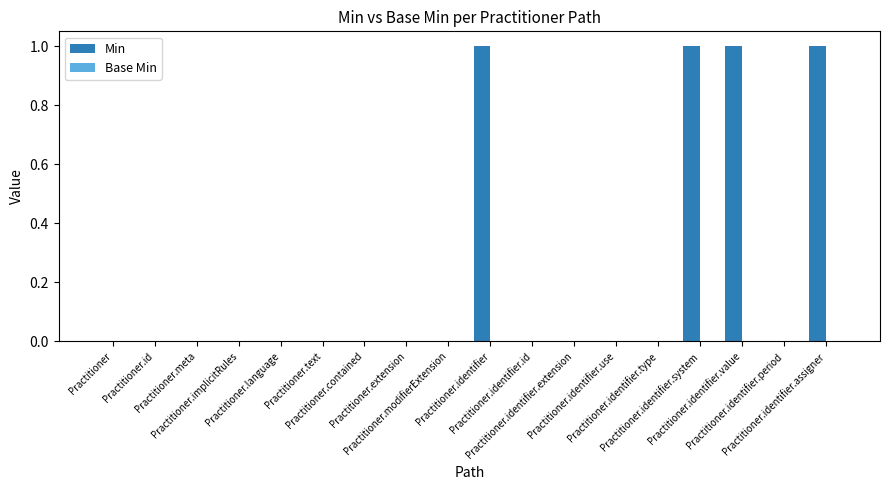

What is the sum of all values?

4